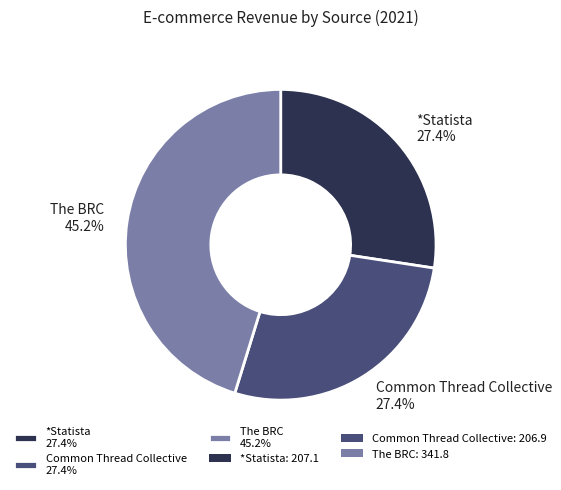

Does Common Thread Collective account for over 50% of the chart?

No